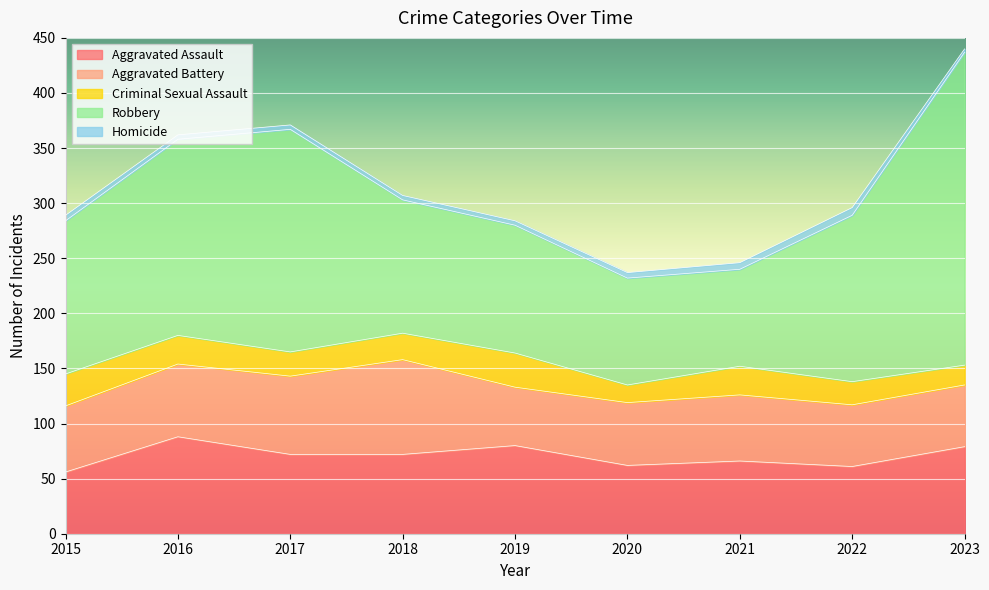

What are all the series names shown in the legend?

Aggravated Assault, Aggravated Battery, Criminal Sexual Assault, Robbery, Homicide